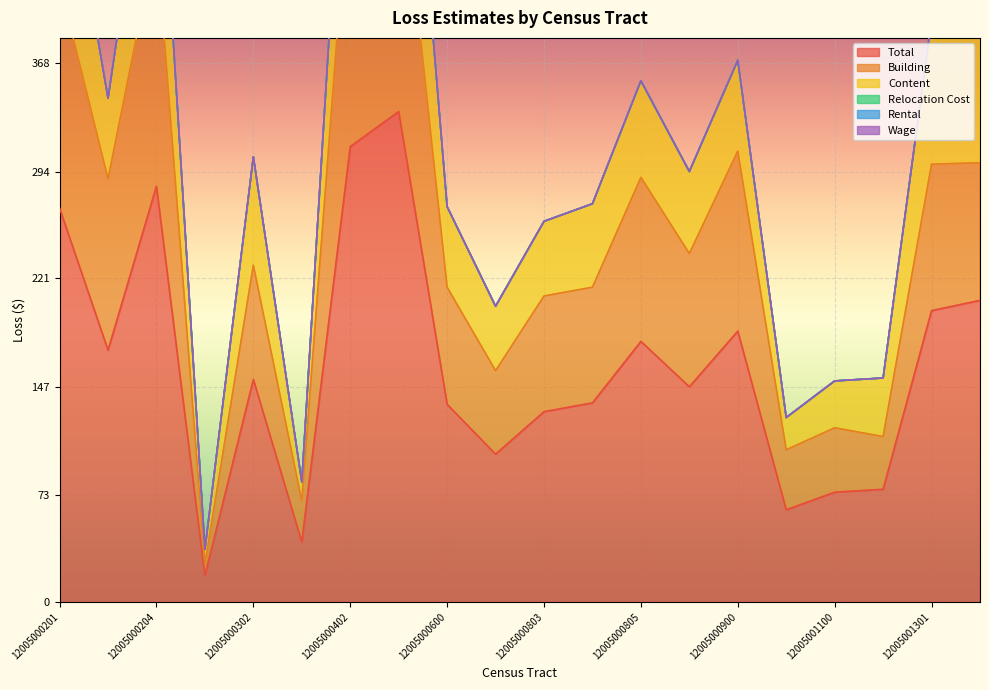

How many interior local valleys does the Total series have?

6